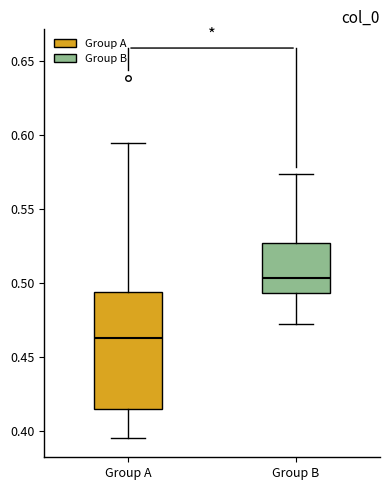

Where is the upper edge of the box for Group B on the y-axis? The values are not printed on the chart, so give them approximately, as read against the axis.

0.525